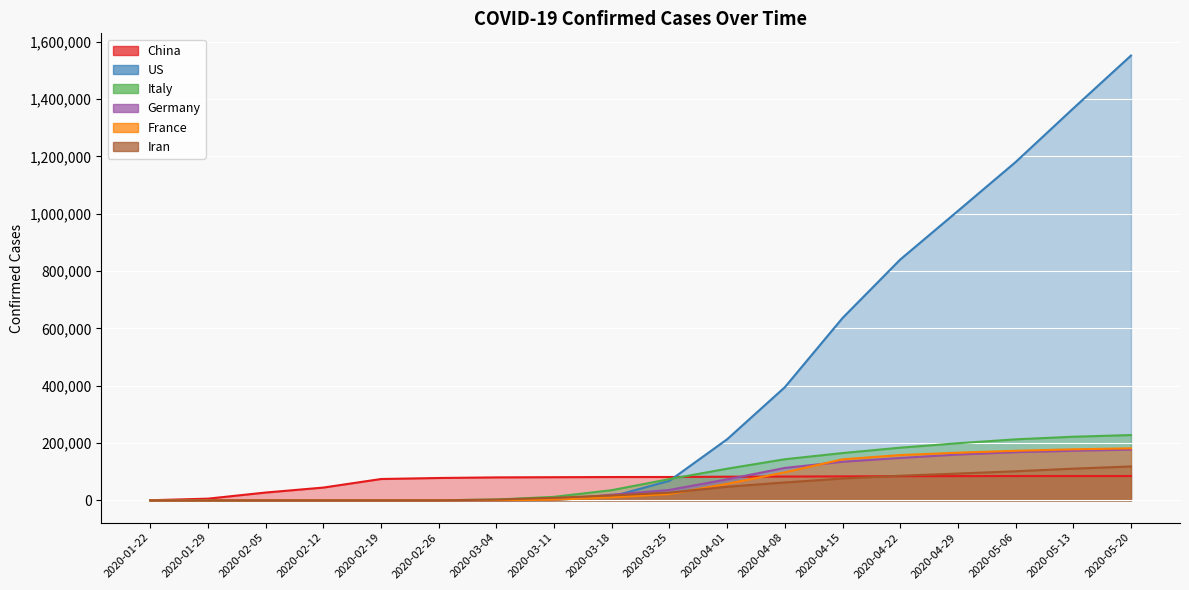

What value does the Italy series have at 2020-04-15, to the nearest 10?

165160